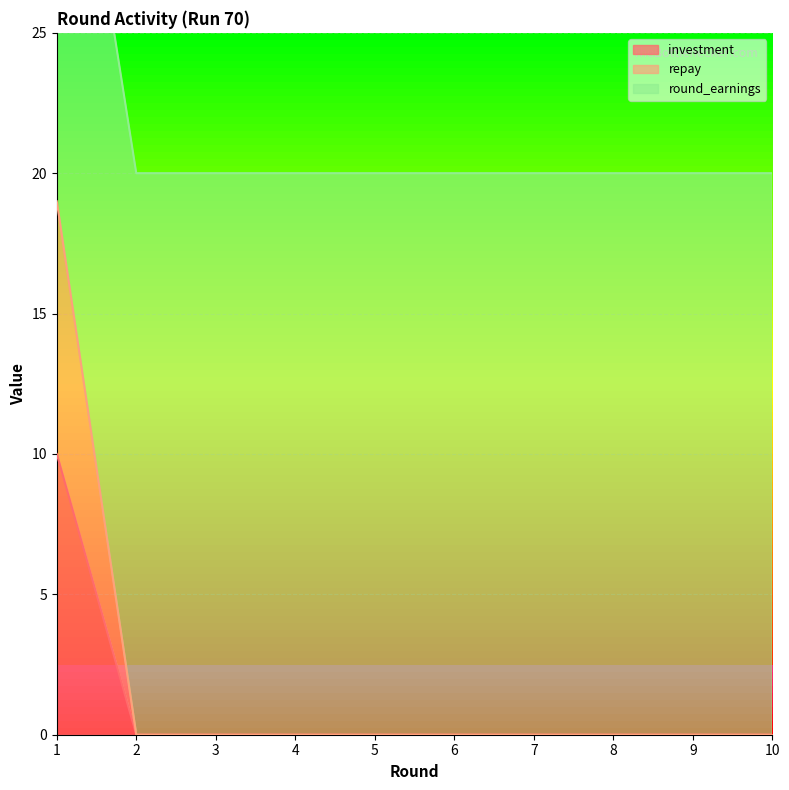

Rank the series at 8 from highest to lowest value.

round_earnings, investment, repay